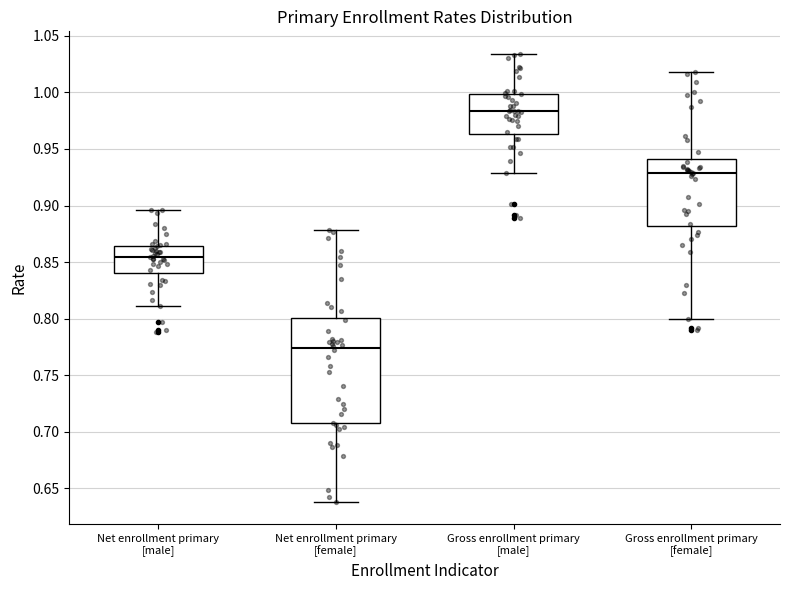

Which box is the tallest, from its lower edge to its upper edge?

Net enrollment primary [female]